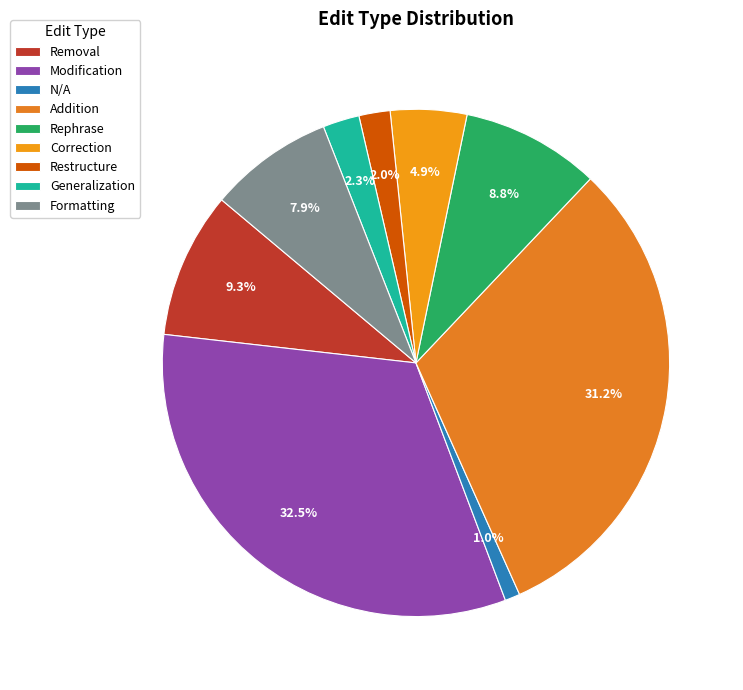

How many segments does this pie chart have?

9